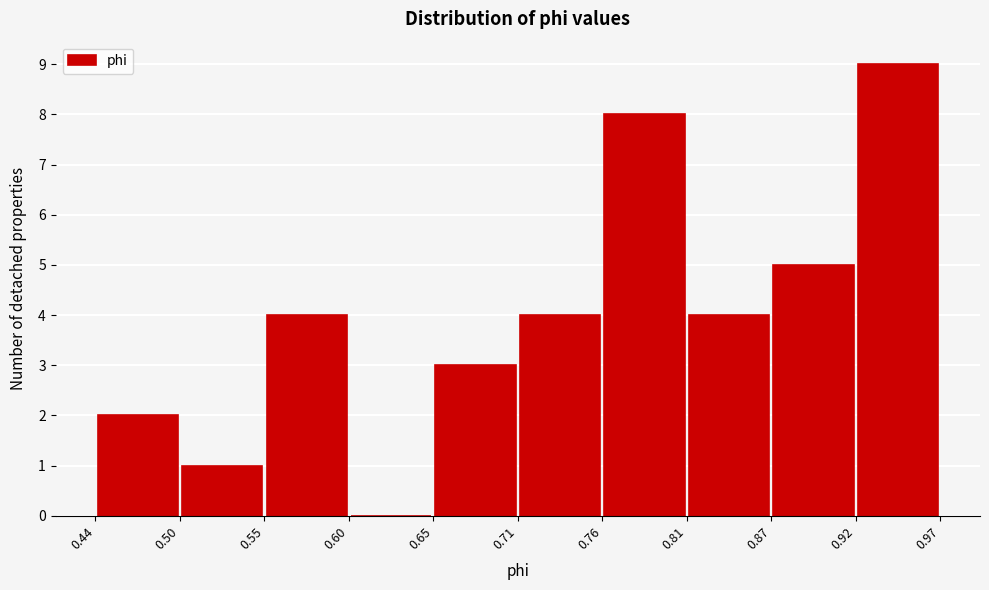

How tall is the bar that spans 0.81 to 0.87 on the x-axis? The values are not printed on the chart, so give them approximately, as read against the axis.

4